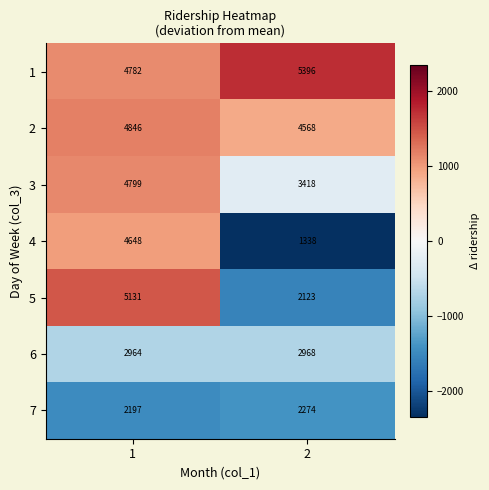

What is the spread (max minus min) of values at 2?

4058